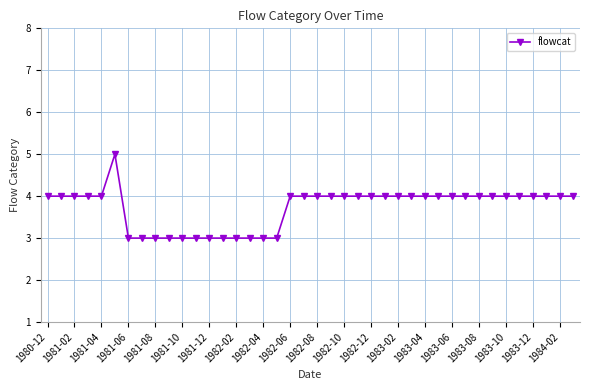

What is the value of the 7th point from the left?

3